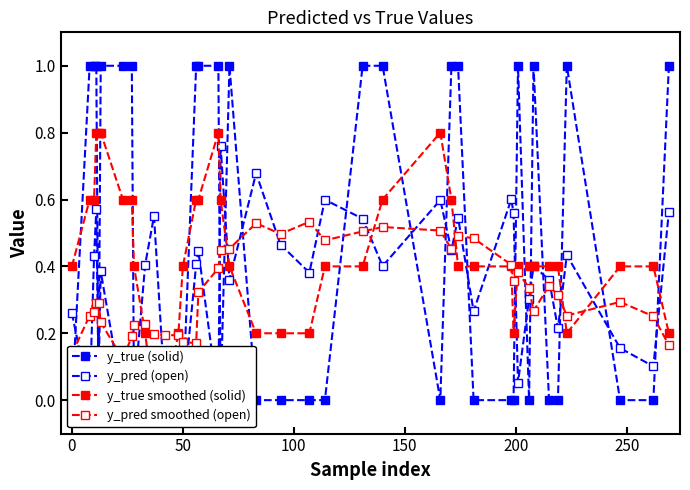

What is the average value of the y_true (solid) series?

0.5